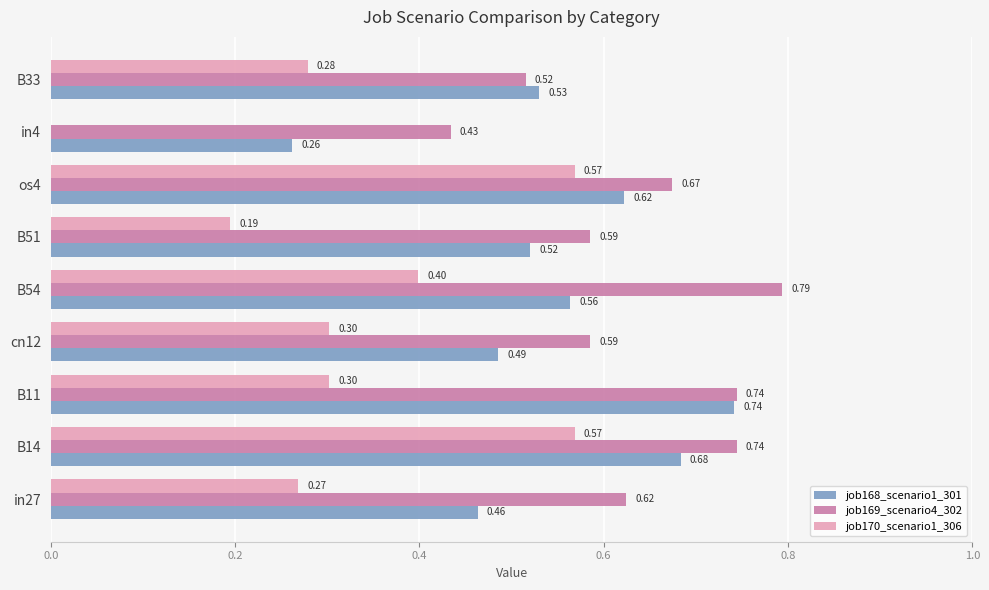

What is the sum of the job168_scenario1_301 values at cn12 and B51?

1.0